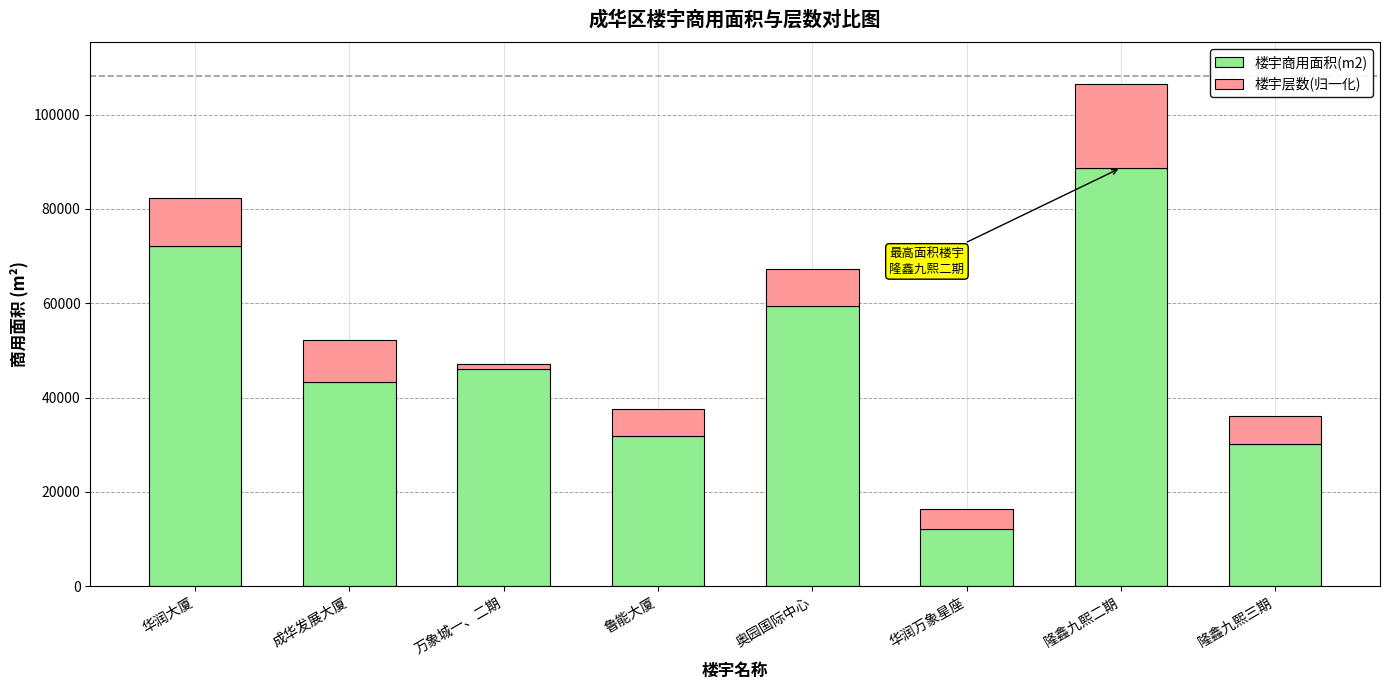

Count the number of categories in the chart.

8